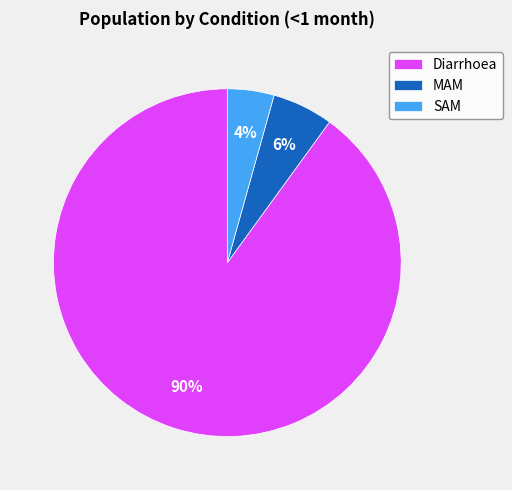

Between MAM and SAM, which is larger?

MAM